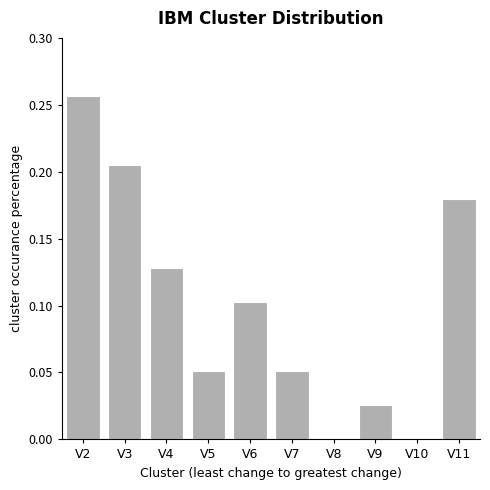

How many distinct data groups are displayed?

1